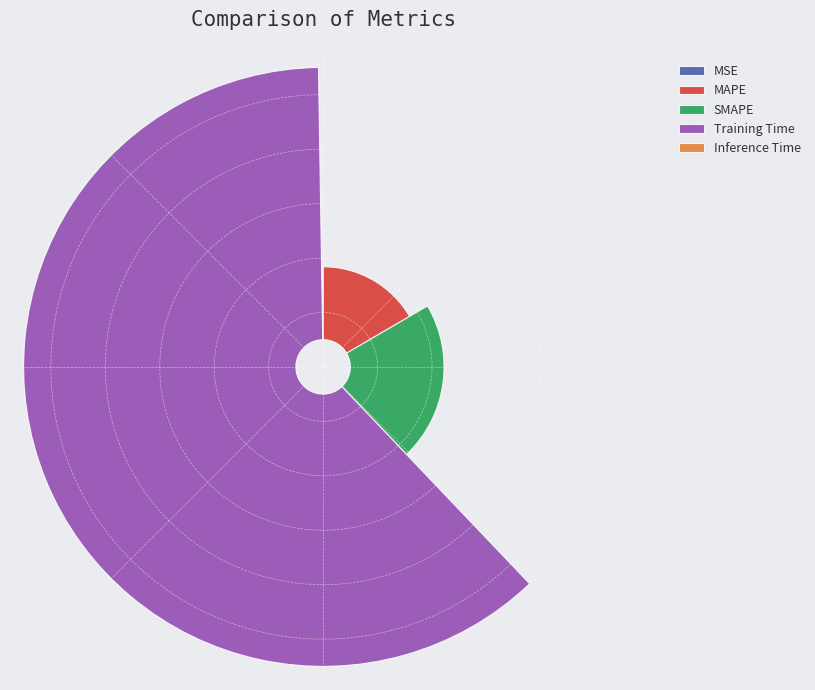

What is the change in value from SMAPE to Training Time?

+1.1